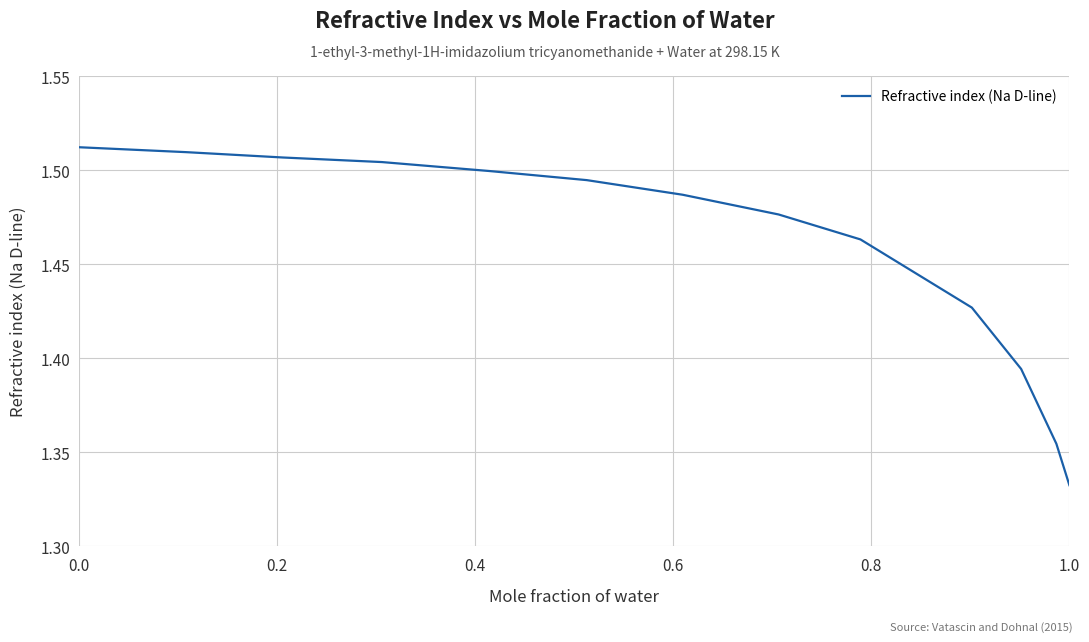

Is this an area chart (filled region under the line)?

No